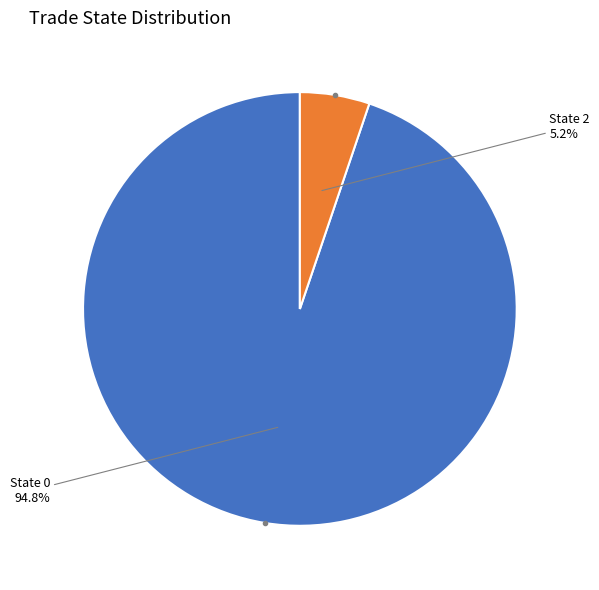

Is there any slice that represents more than half of the pie?

Yes